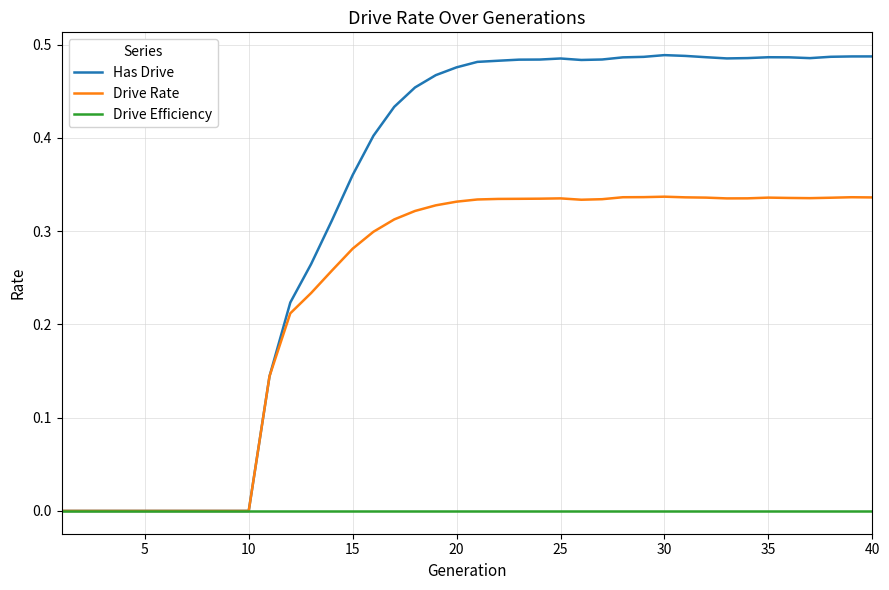

Rank the series by their average value, from highest to lowest.

Has Drive, Drive Rate, Drive Efficiency